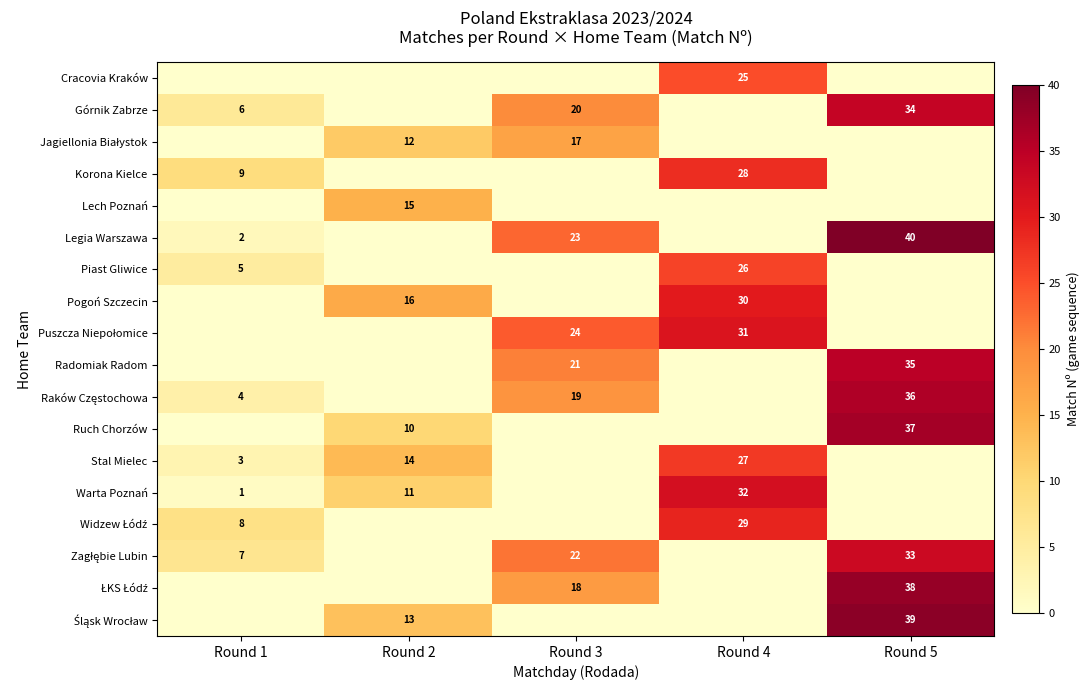

The value of Stal Mielec at Round 4 is 27. True or false?

True